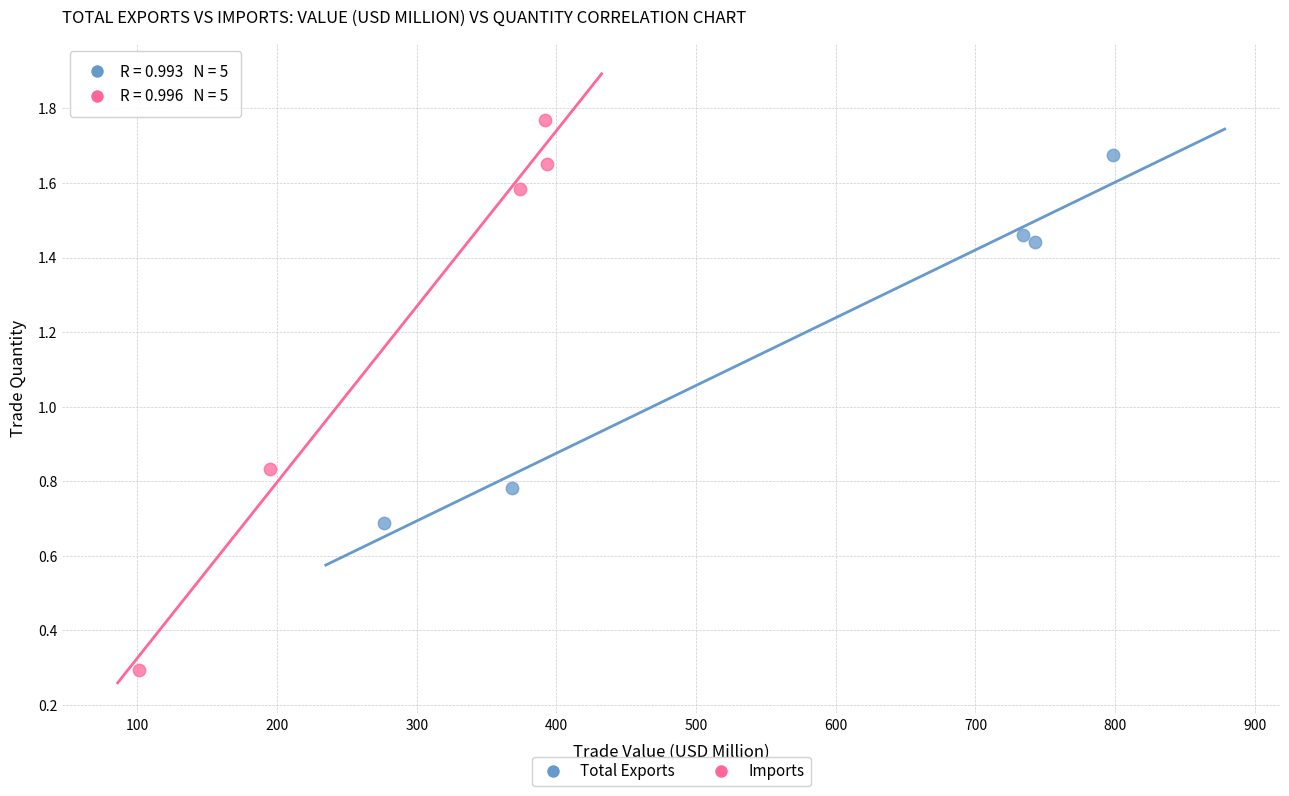

Which series contains the lowest Y value?

Imports